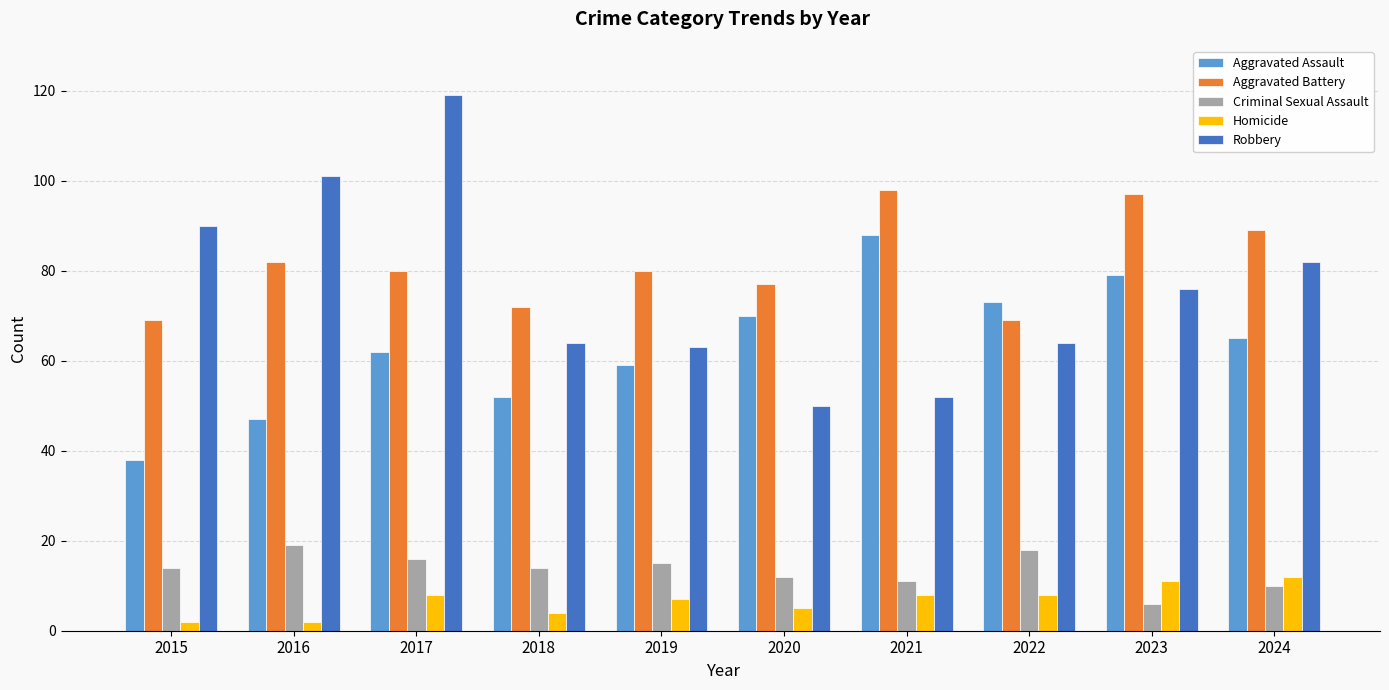

At which category is the sum across all series the highest?

2017